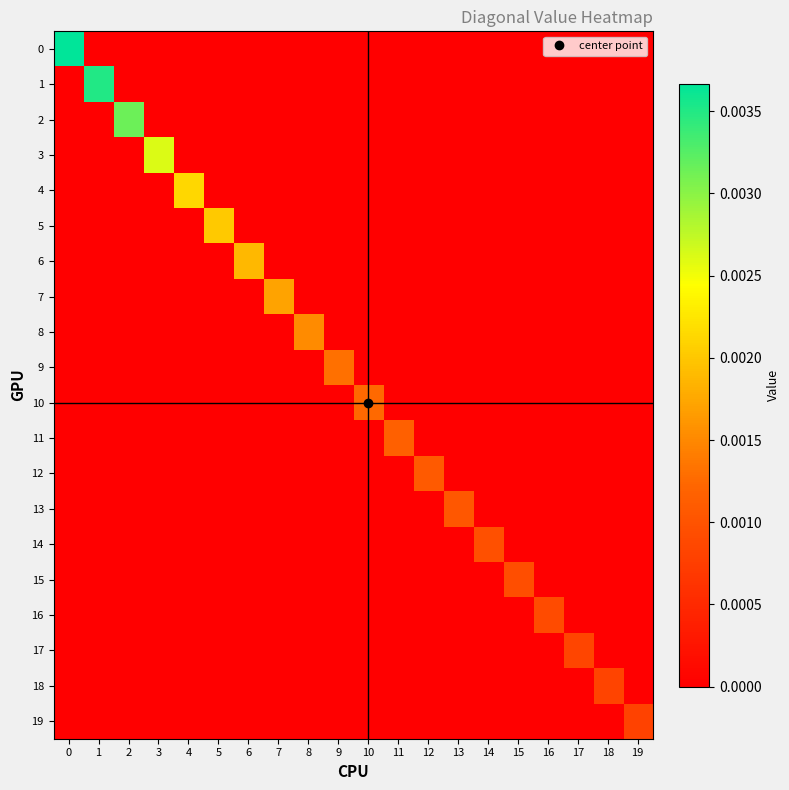

Between 14 and 16, which series saw the biggest shift?

14